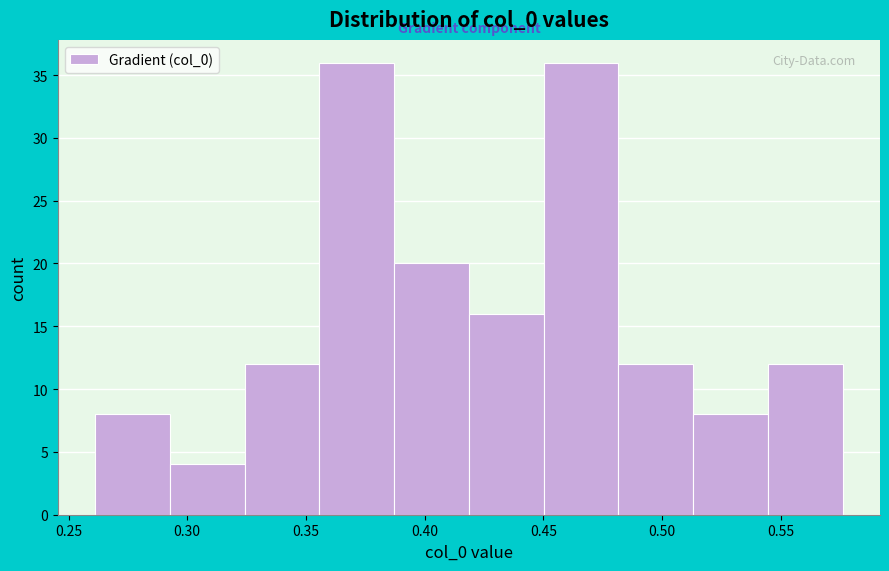

Reading left to right, transcribe this chart: for each bar, give the range it covers on the x-axis and its height. Neither the bar edges nor the heights are printed on the chart, so give them approximately, as read against the axes.

0.260 to 0.295: 8
0.295 to 0.325: 4
0.325 to 0.355: 12
0.355 to 0.385: 36
0.385 to 0.420: 20
0.420 to 0.450: 16
0.450 to 0.480: 36
0.480 to 0.515: 12
0.515 to 0.545: 8
0.545 to 0.575: 12